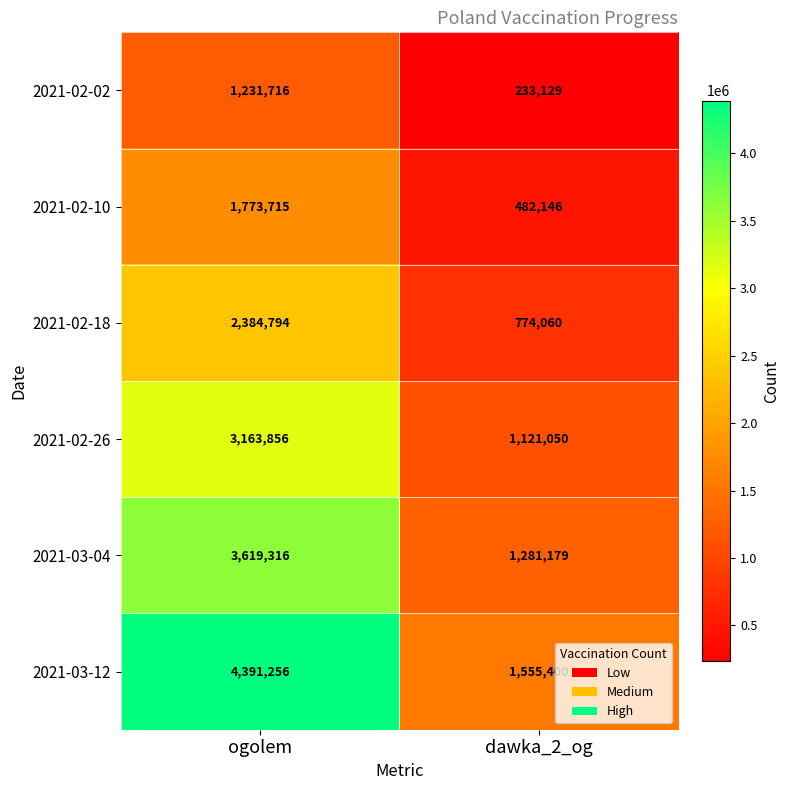

What is the sum of the 2021-02-18 values at ogolem and dawka_2_og?

3158854